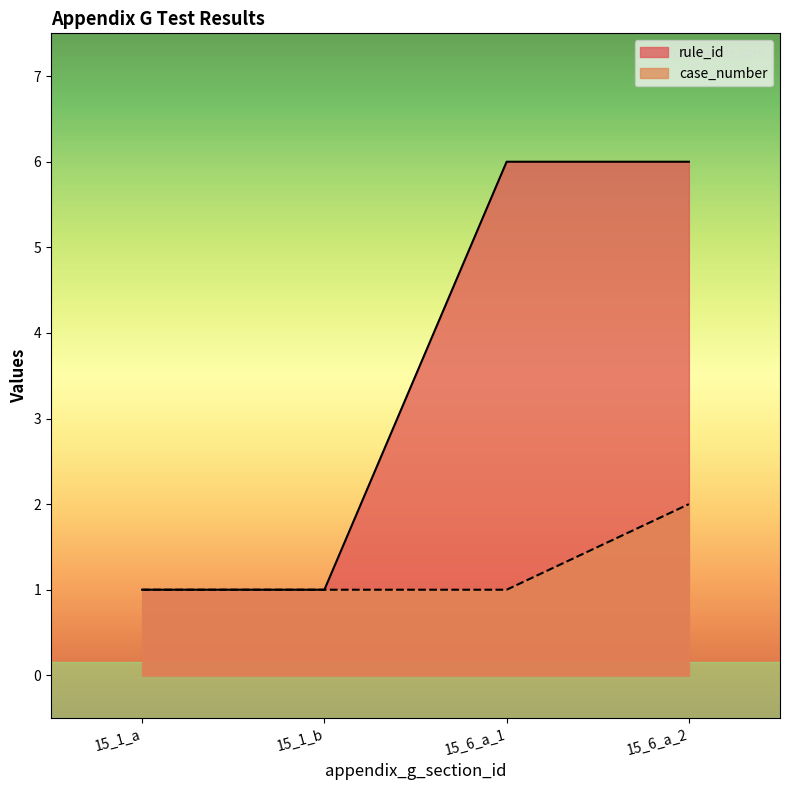

Is the value of rule_id at 15_1_a greater than the value of case_number at 15_1_a?

No